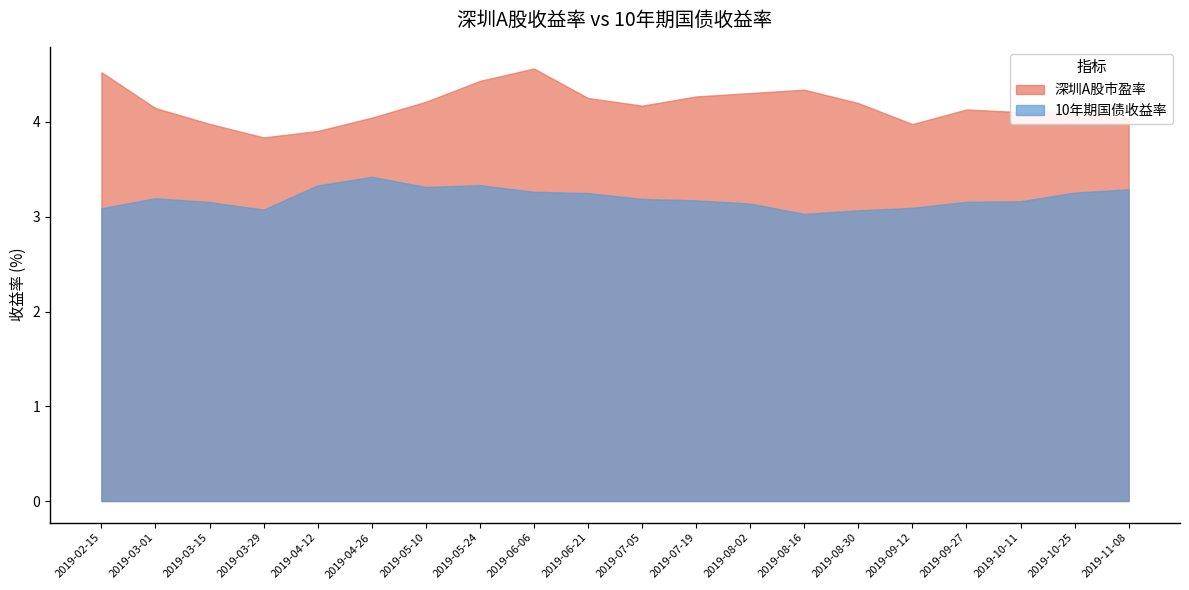

In 深圳A股市盈率, how many points are higher than both neighbors (excluding endpoints)?

4